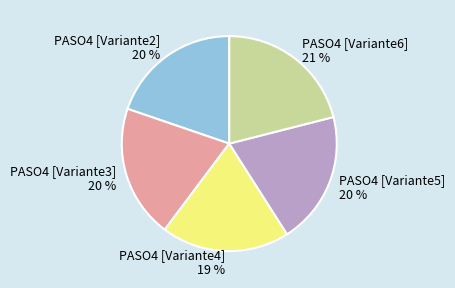

How many segments does this pie chart have?

5